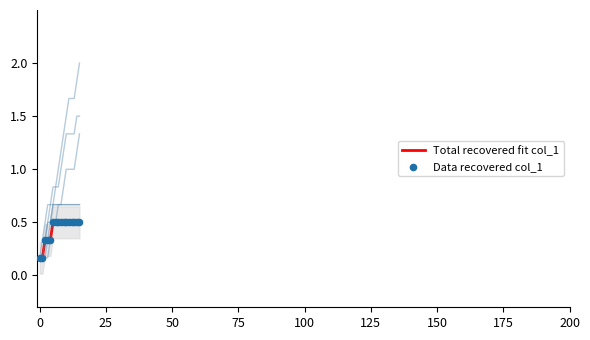

What is the total value across all series at 13?

1.0